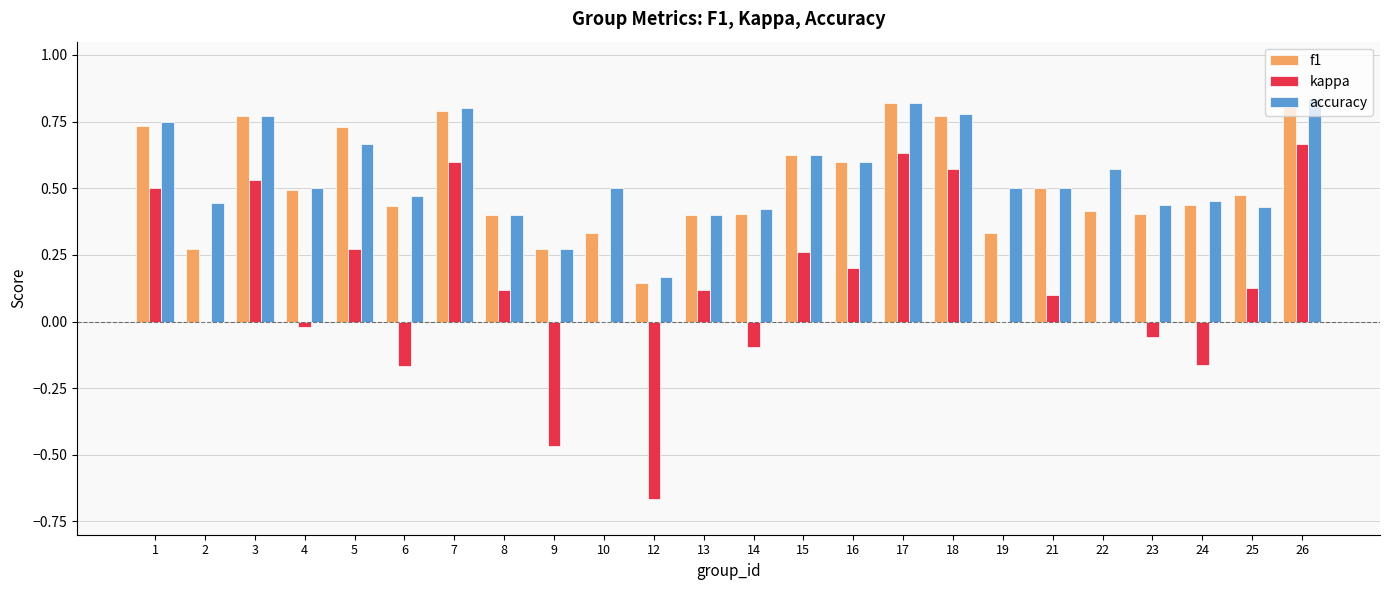

Which series changed the most between 4 and 17?

kappa